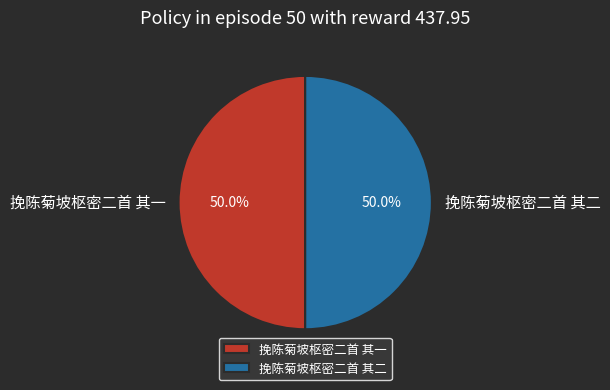

Count the number of slices in the pie.

2